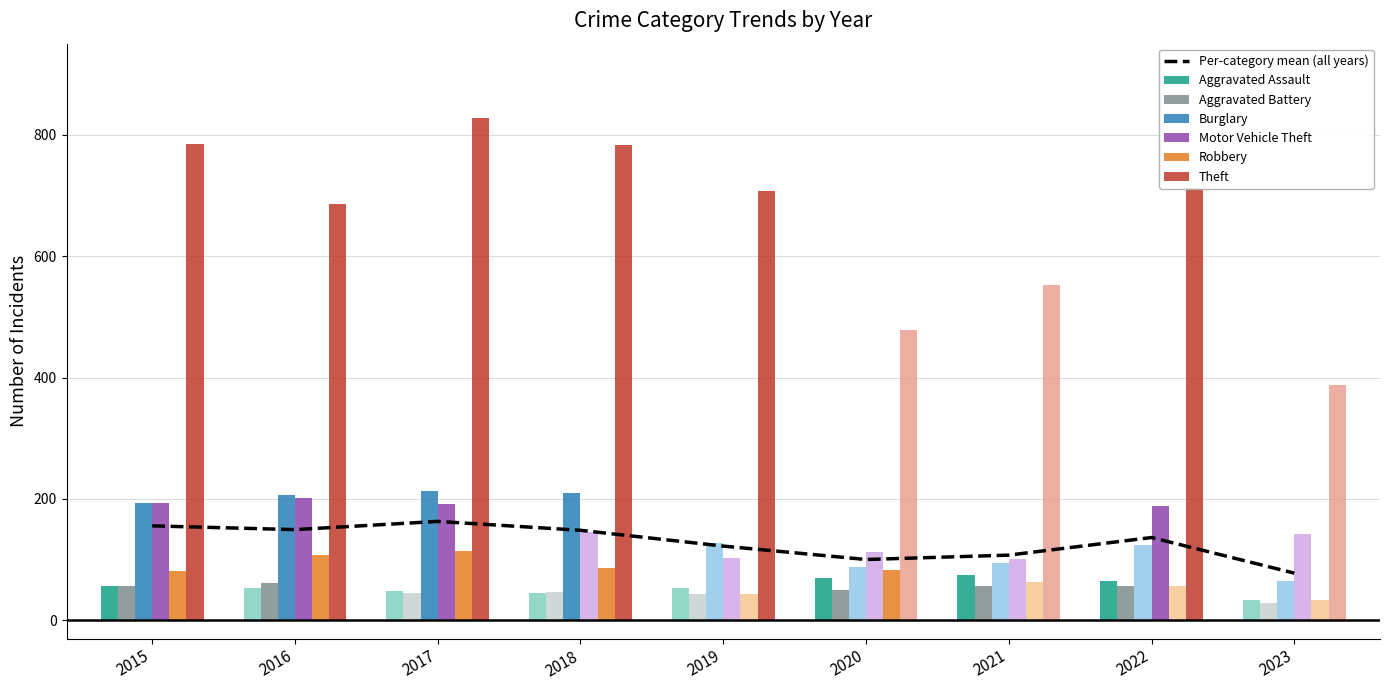

Reading left to right, extract all data points from this chart.

Aggravated Assault: 2015=56	2016=54	2017=49	2018=45	2019=53	2020=69	2021=75	2022=64	2023=33
Aggravated Battery: 2015=56	2016=61	2017=45	2018=47	2019=43	2020=50	2021=56	2022=56	2023=28
Burglary: 2015=194	2016=207	2017=213	2018=209	2019=127	2020=88	2021=94	2022=124	2023=64
Motor Vehicle Theft: 2015=193	2016=201	2017=191	2018=146	2019=103	2020=112	2021=101	2022=188	2023=142
Robbery: 2015=81	2016=107	2017=115	2018=87	2019=43	2020=83	2021=63	2022=57	2023=34
Theft: 2015=785	2016=686	2017=828	2018=783	2019=707	2020=479	2021=552	2022=712	2023=388